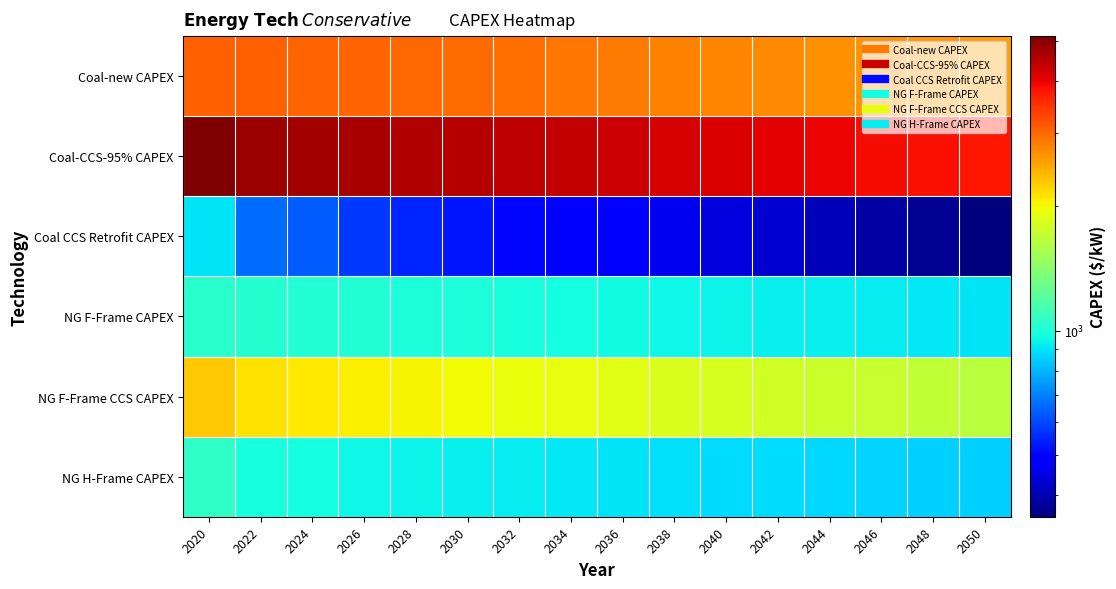

Which series has the largest total across all categories?

Coal-CCS-95% CAPEX